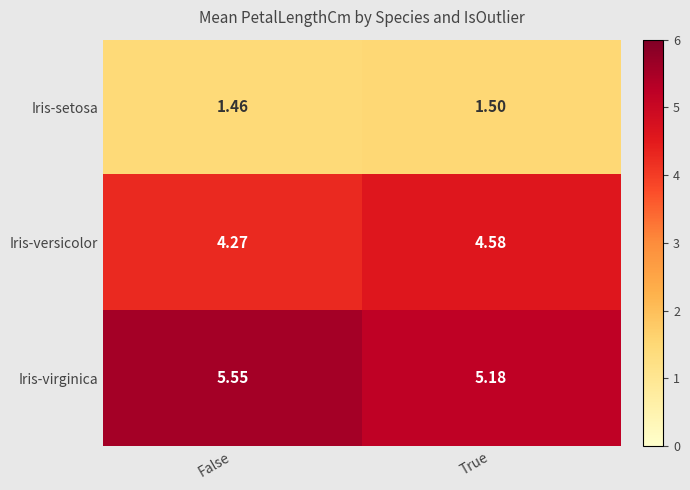

Which category has the lowest value across all series?

False